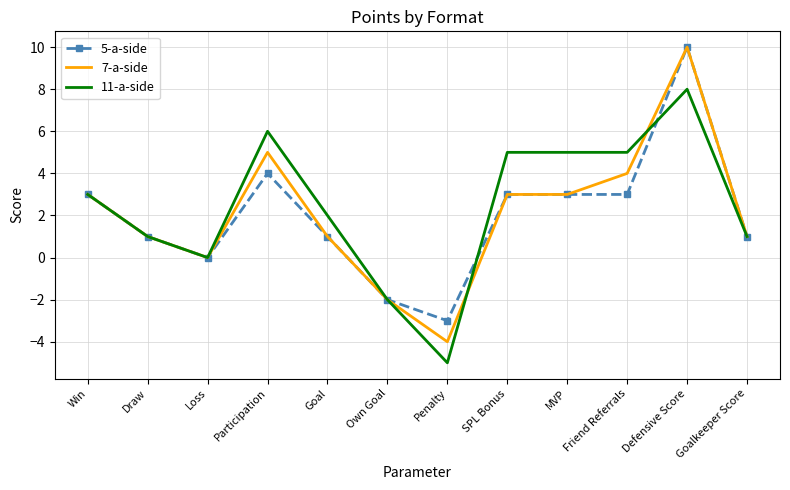

What position from the right is MVP?

4